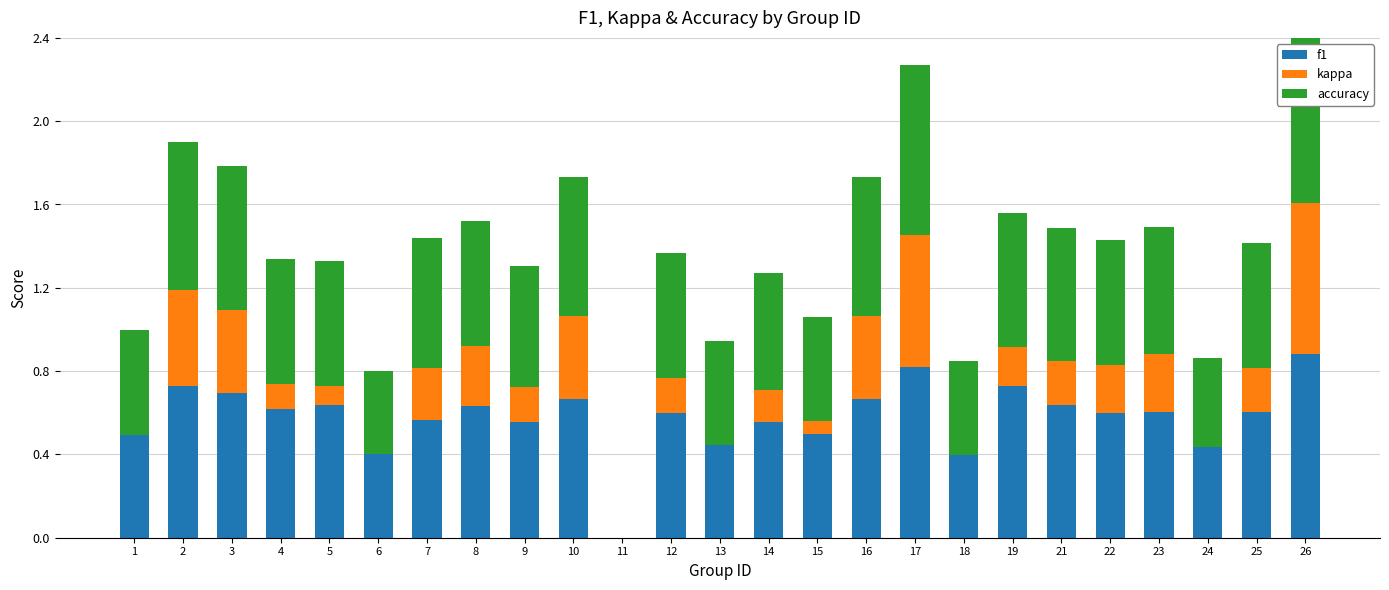

Count the accuracy values in the range 0 to 1.

25